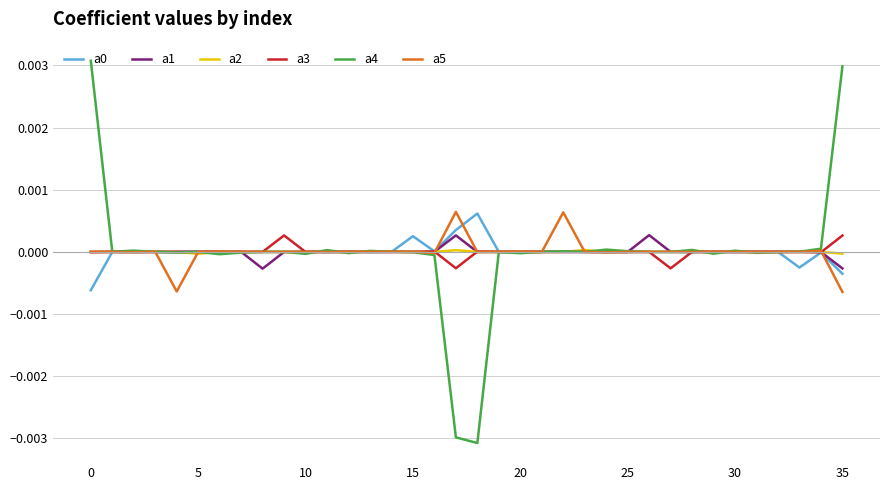

Which series has the largest range (max minus min)?

a4